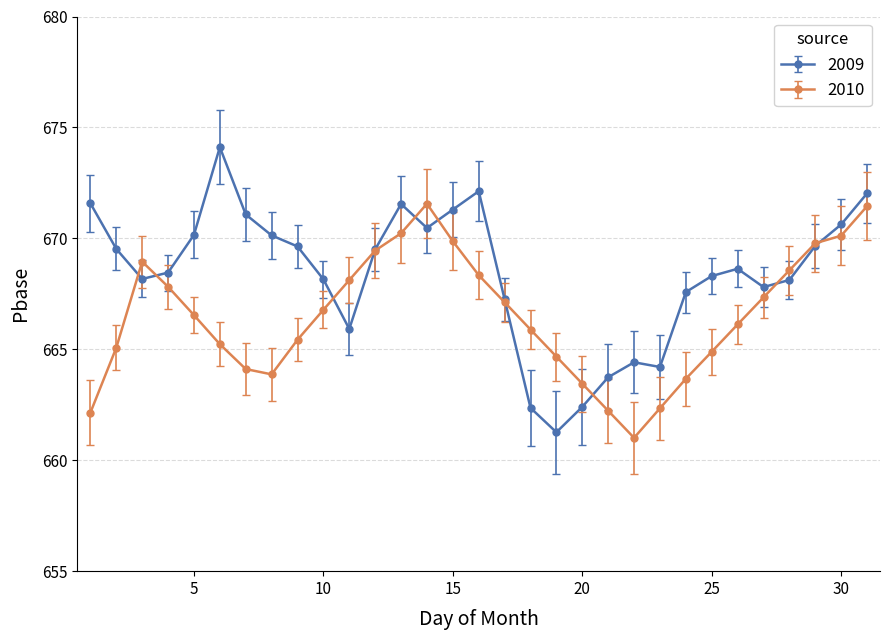

Which series has the largest range (max minus min)?

2009